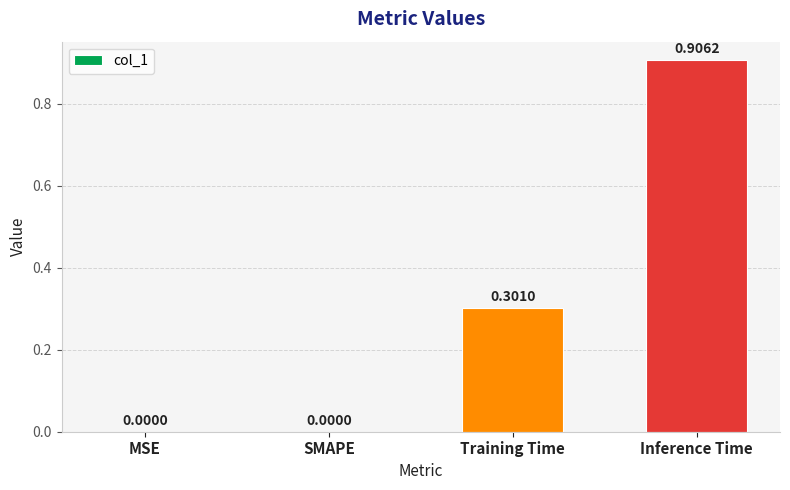

How many values are between 0 and 1?

4